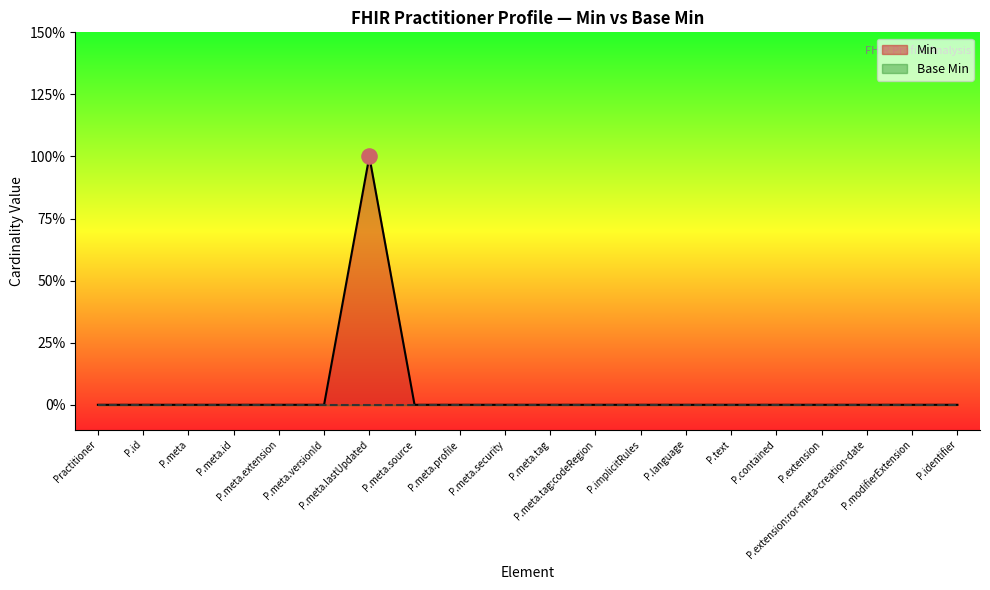

Between P.text and P.meta.profile, which is larger?

P.text